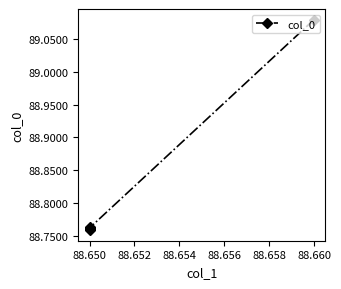

Count the number of data series in this chart.

1